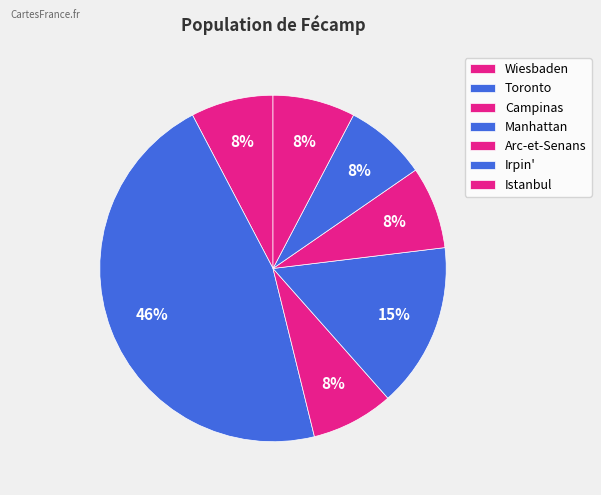

Which slice is the largest?

Toronto